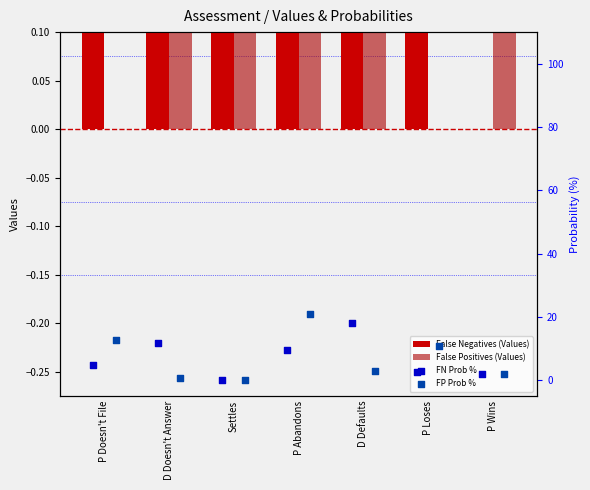

Which series has the largest total across all categories?

FP Prob %